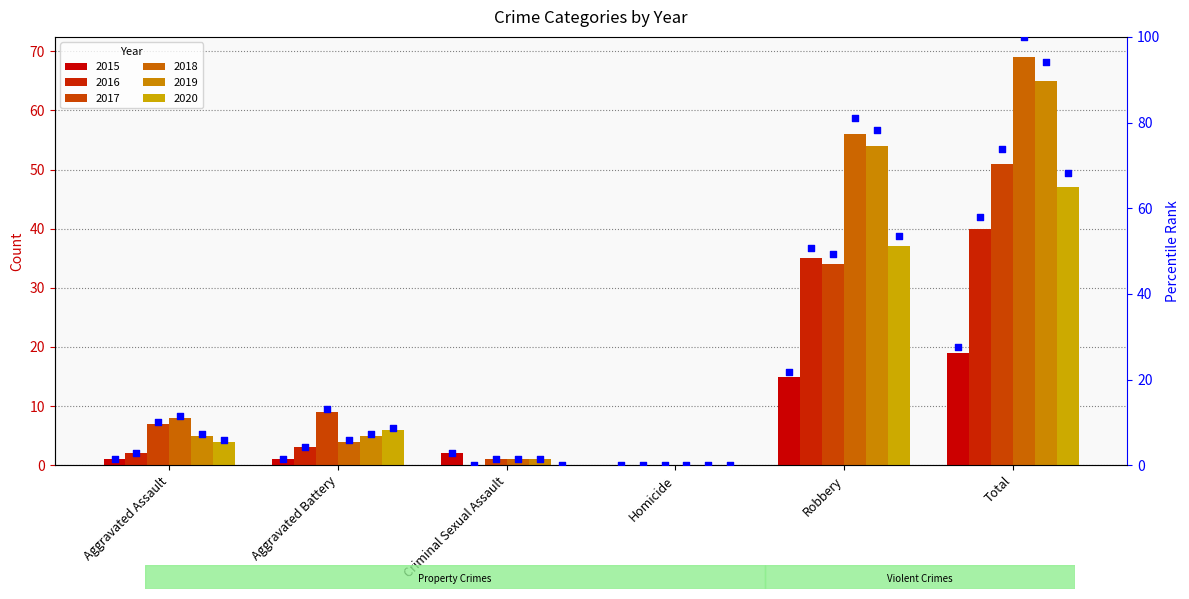

Which has a higher value, Aggravated Battery or Criminal Sexual Assault?

Criminal Sexual Assault